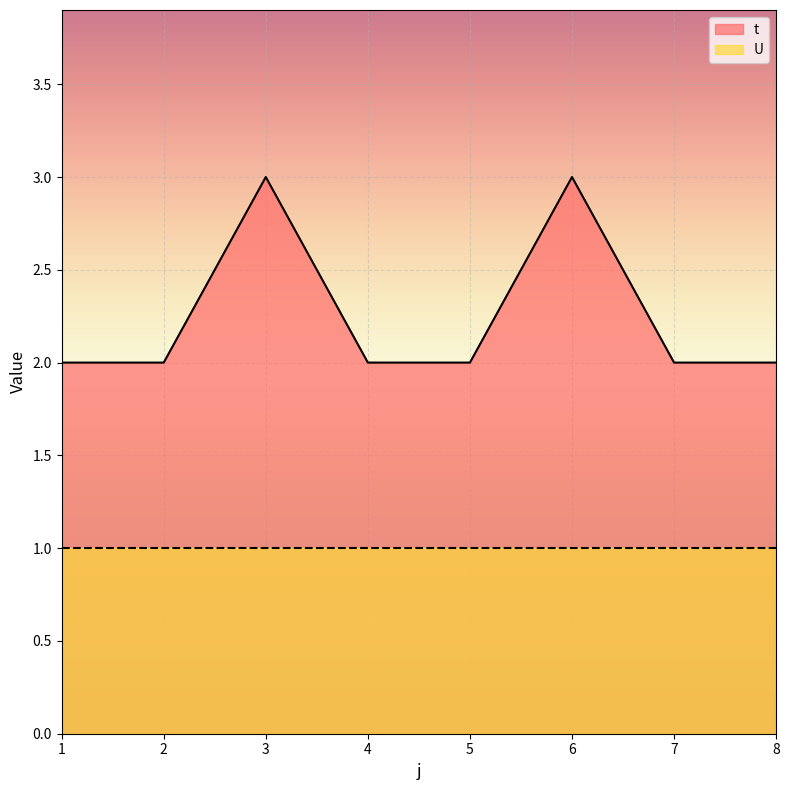

What is the greatest value displayed?

3